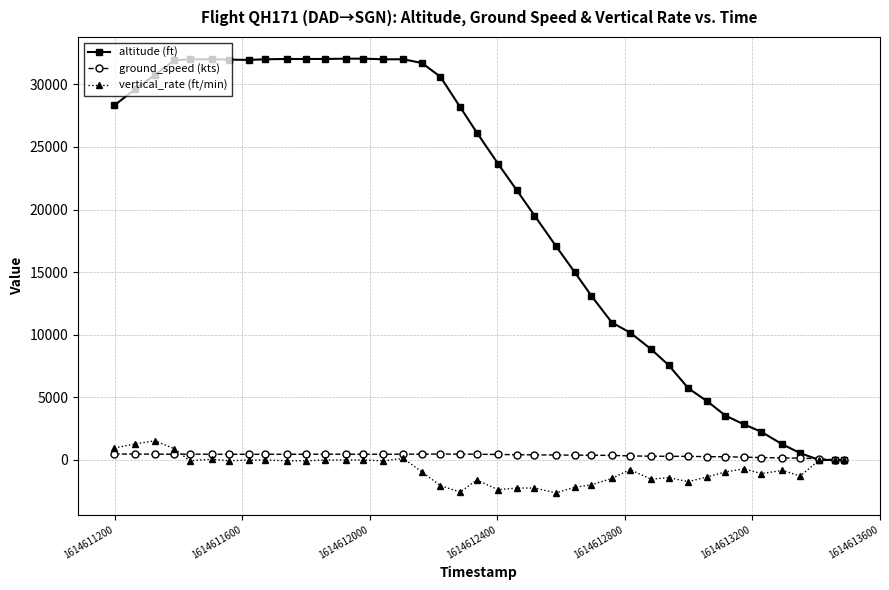

How many lines are shown in the chart?

3